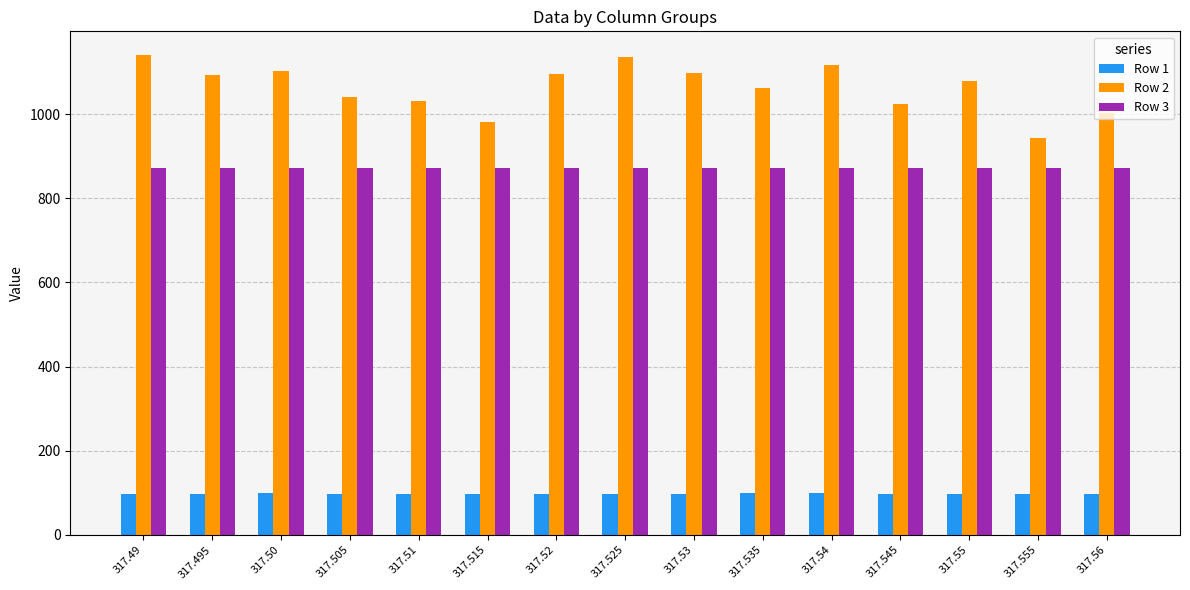

How many values in the Row 1 series are below 98?

6